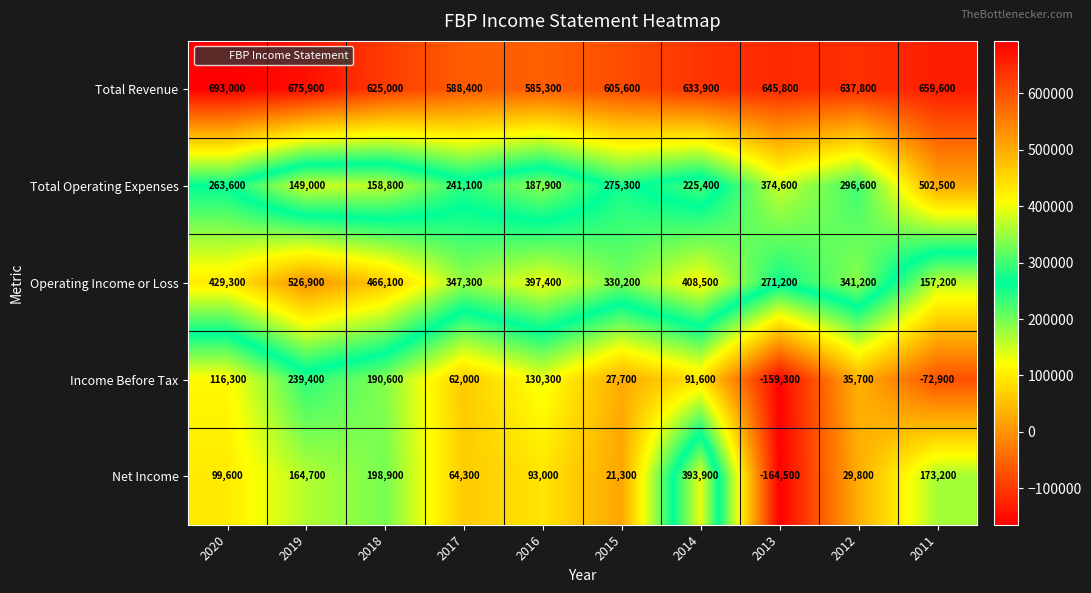

At which label is Total Revenue closest to 639150?

2012